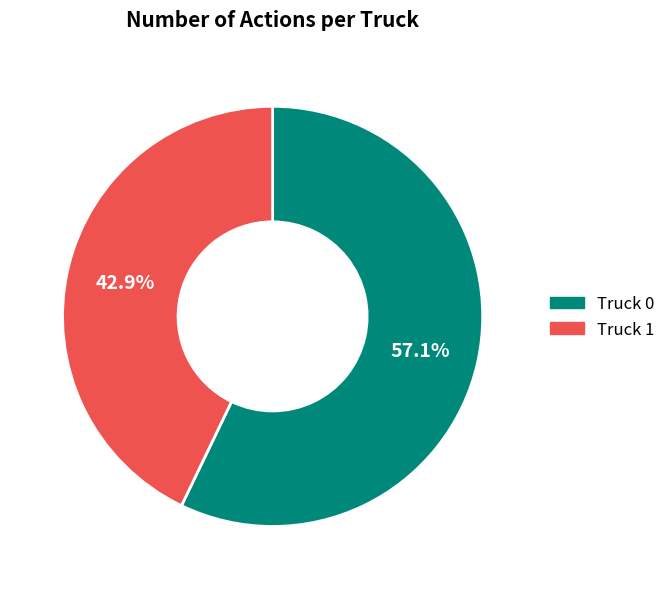

Count the number of slices in the pie.

2